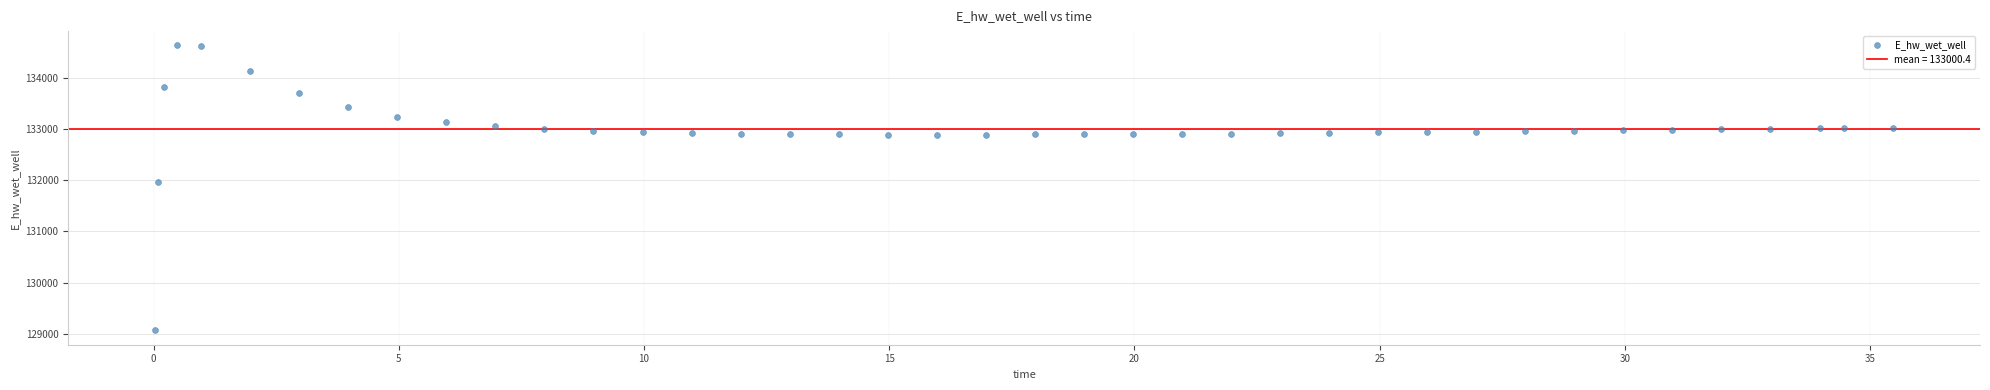

What is the range of Y values (max minus min)?

5557.7